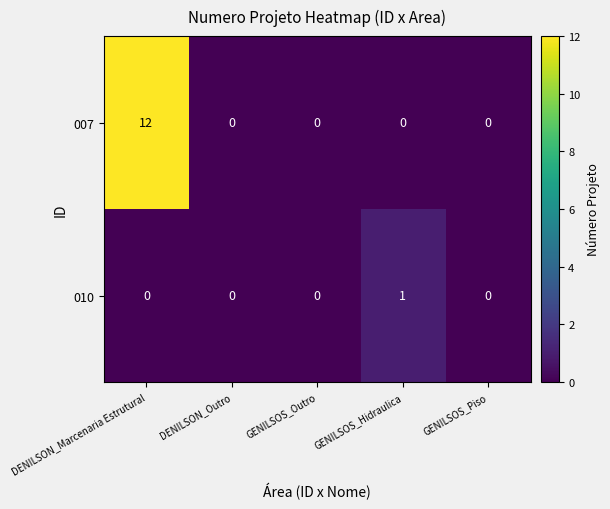

True or false: 007 has a value of 0 at DENILSON_Outro.

True